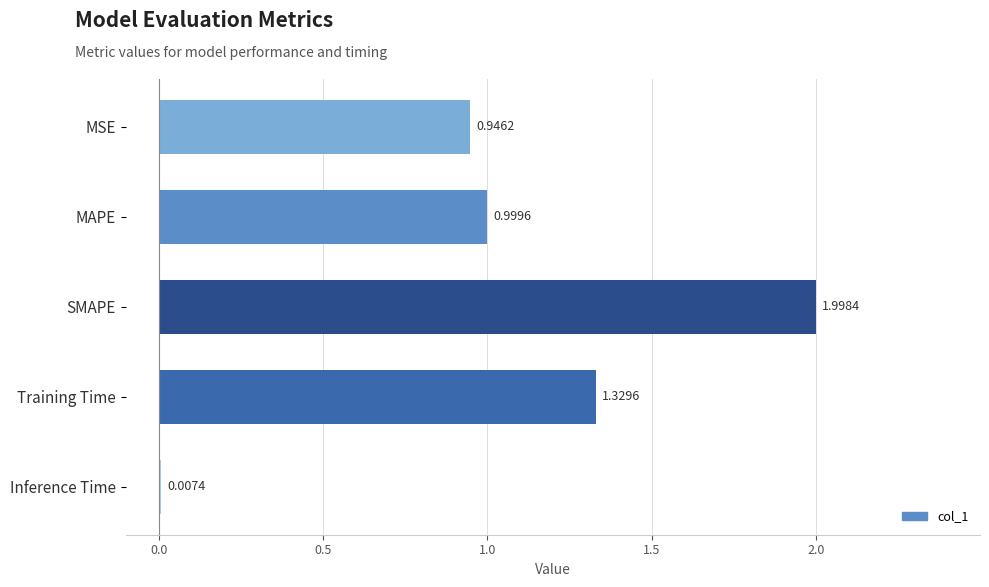

Approximately how many times larger is the value at Training Time compared to SMAPE?

0.7